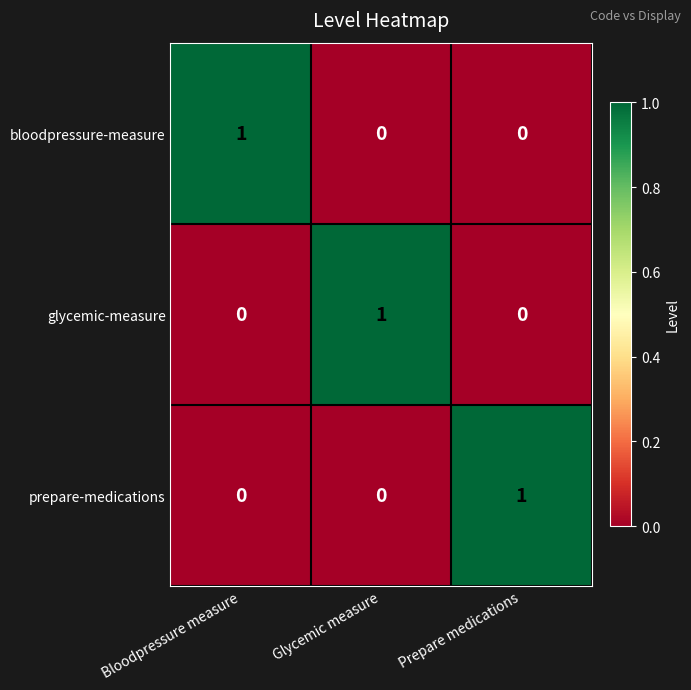

The value of bloodpressure-measure at Prepare medications is -1. True or false?

False